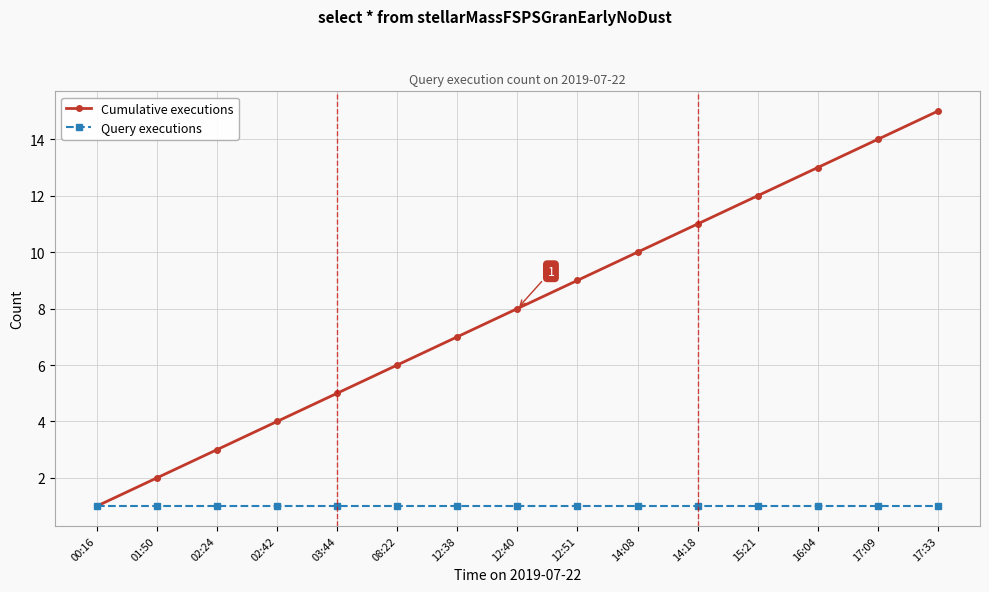

Is the value of Cumulative executions at 02:24 greater than the value of Query executions at 08:22?

Yes